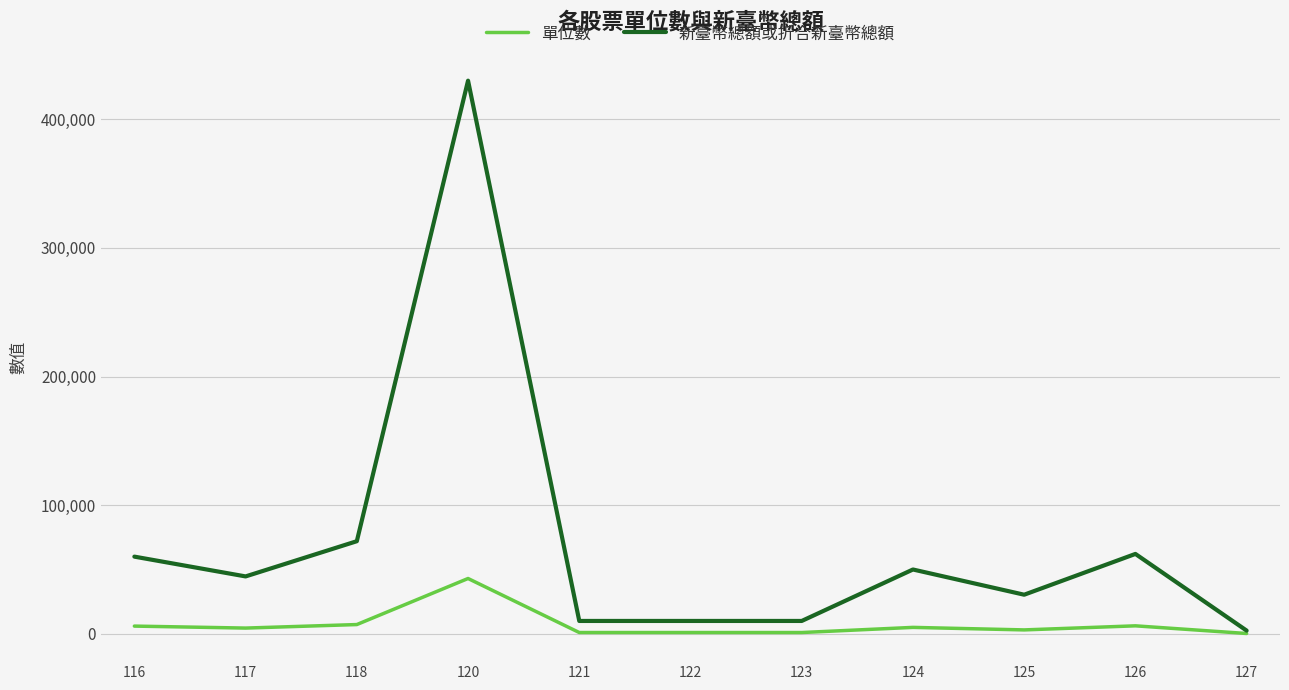

What is the sum of all 單位數 values?

78161